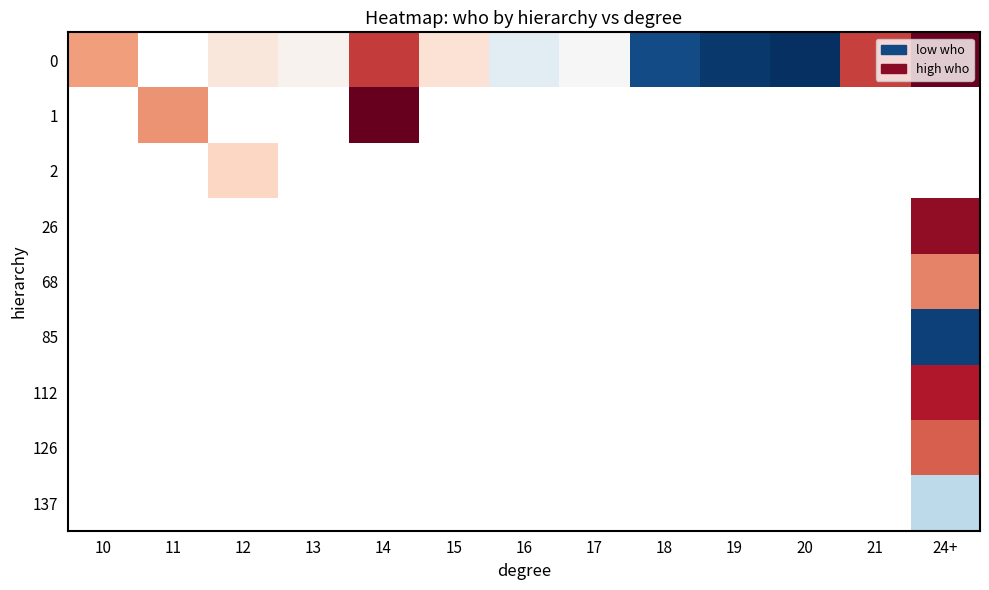

Between 24+ and 21, which is larger?

24+